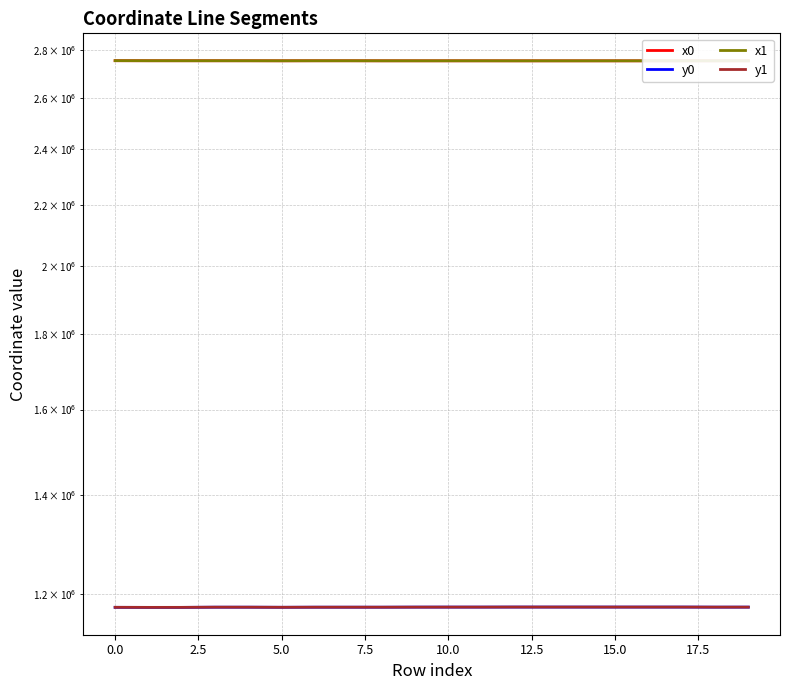

What is the average value of the x0 series?

2754711.4